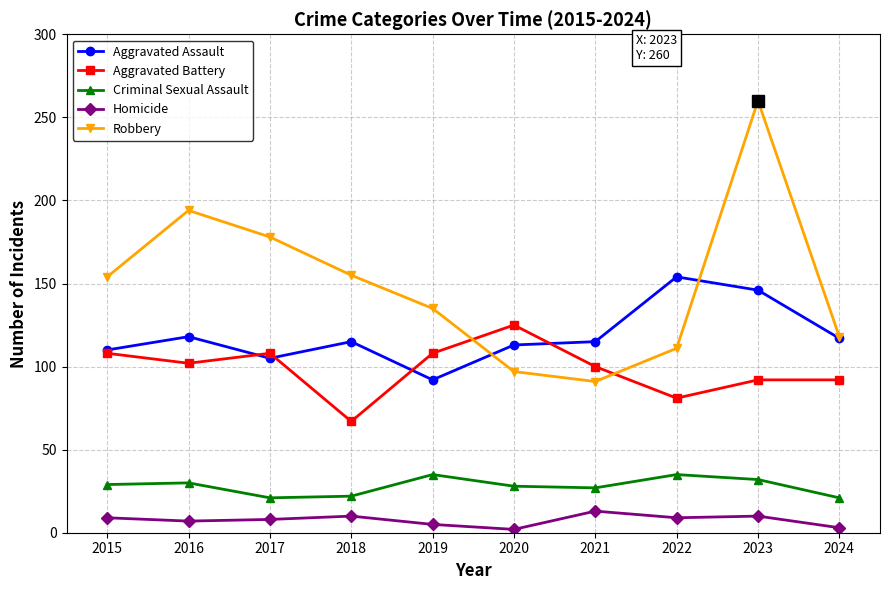

Read the Criminal Sexual Assault value at 2016, to the nearest 5.

30